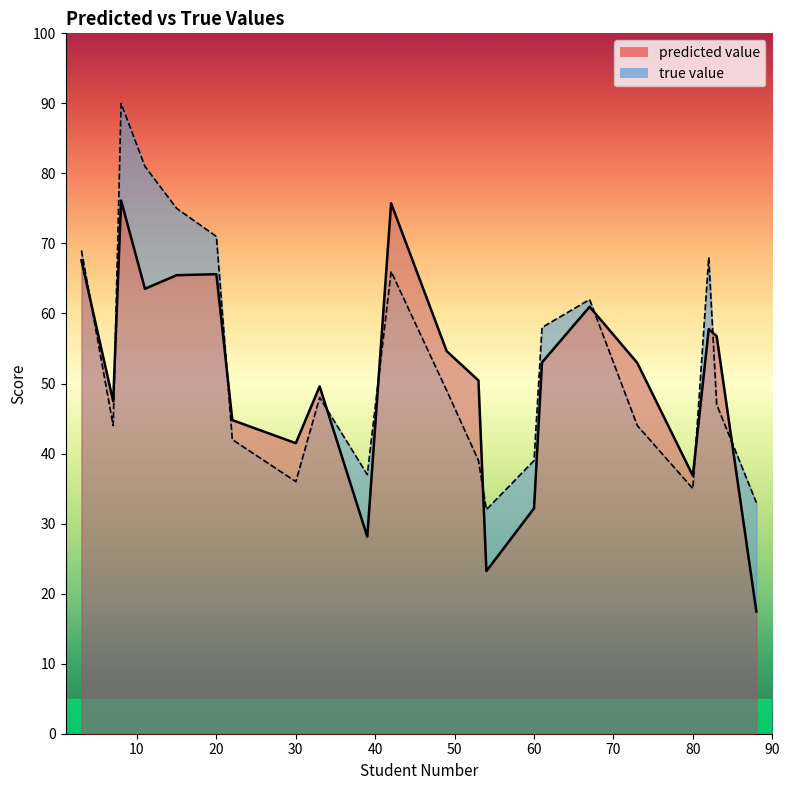

List the series in order of their peak value, lowest first.

predicted value, true value